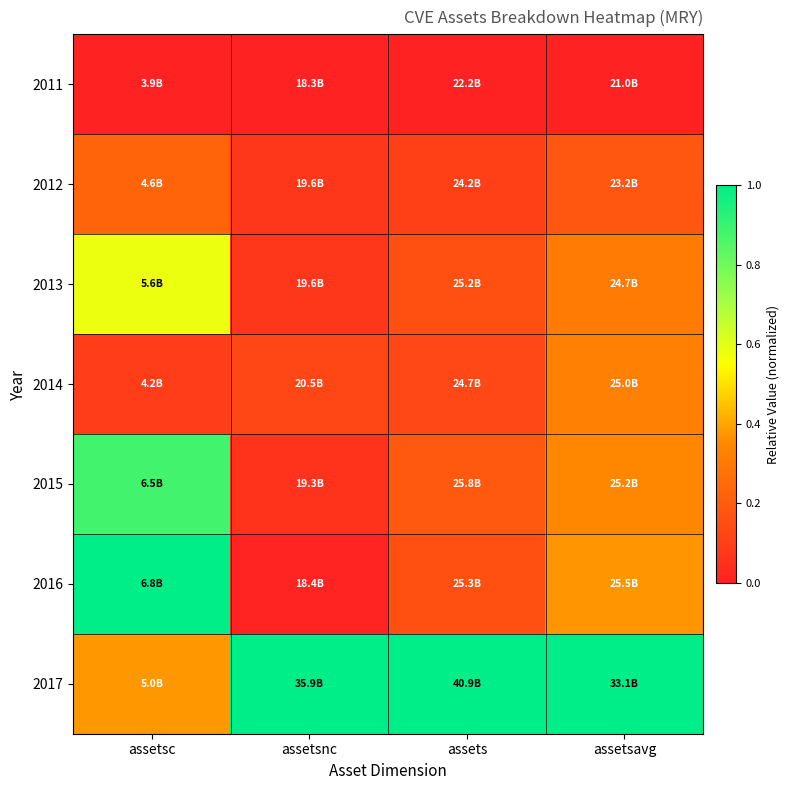

Reading right to left, transcribe all the data shown in this chart.

2011: assetsavg=0.0	assets=0.0	assetsnc=0.0	assetsc=0.0
2012: assetsavg=0.2	assets=0.1	assetsnc=0.1	assetsc=0.2
2013: assetsavg=0.3	assets=0.2	assetsnc=0.1	assetsc=0.6
2014: assetsavg=0.3	assets=0.1	assetsnc=0.1	assetsc=0.1
2015: assetsavg=0.3	assets=0.2	assetsnc=0.1	assetsc=0.9
2016: assetsavg=0.4	assets=0.2	assetsnc=0.0	assetsc=1.0
2017: assetsavg=1.0	assets=1.0	assetsnc=1.0	assetsc=0.4